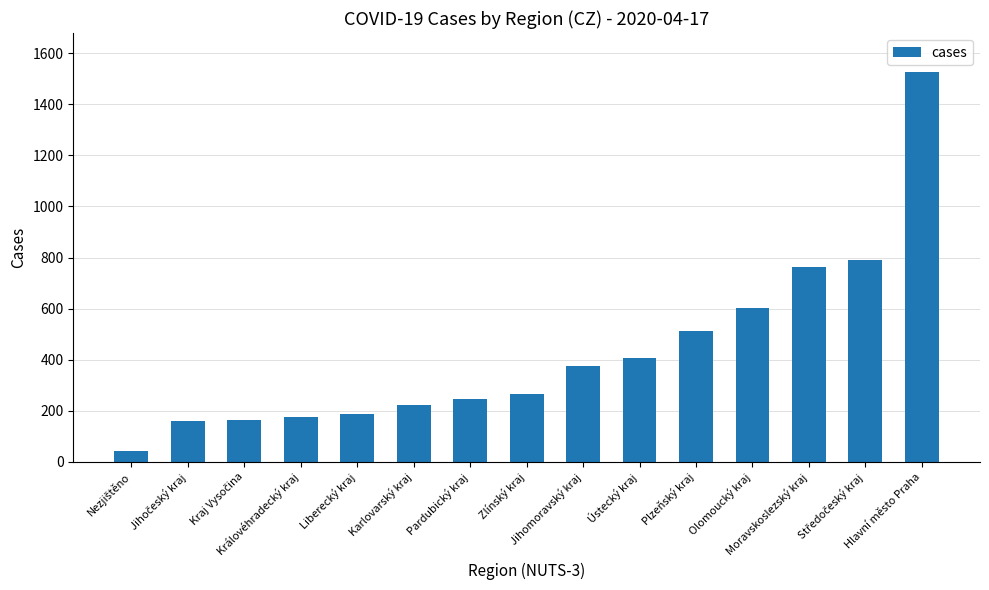

What is the difference between the maximum and second lowest values?

1369